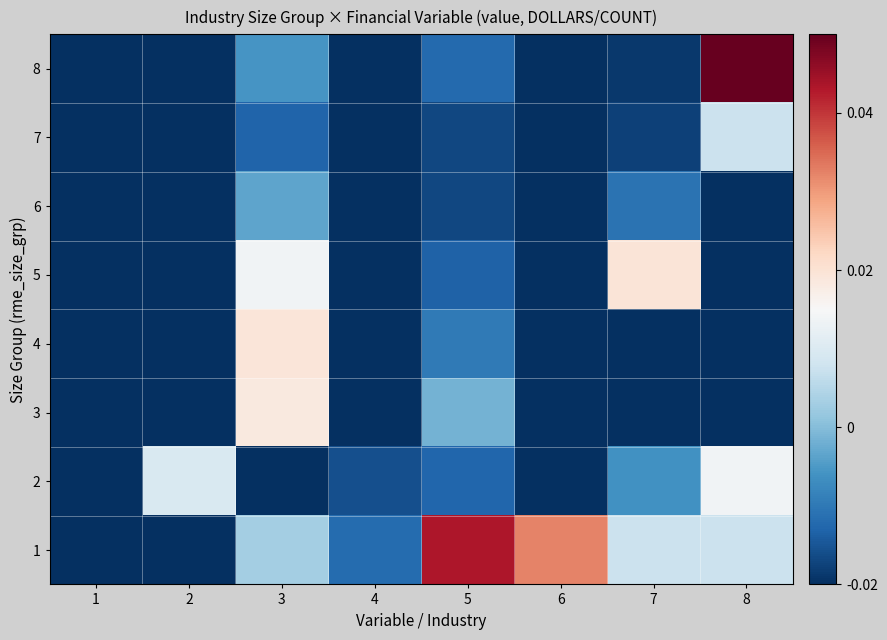

Reading right to left, extract all data points from this chart.

1: 8=0.0	7=0.0	6=0.0	5=0.0	4=-0.0	3=0.0	2=-0.0	1=-0.0
2: 8=0.0	7=-0.0	6=-0.0	5=-0.0	4=-0.0	3=-0.0	2=0.0	1=-0.0
3: 8=-0.0	7=-0.0	6=-0.0	5=-0.0	4=-0.0	3=0.0	2=-0.0	1=-0.0
4: 8=-0.0	7=-0.0	6=-0.0	5=-0.0	4=-0.0	3=0.0	2=-0.0	1=-0.0
5: 8=-0.0	7=0.0	6=-0.0	5=-0.0	4=-0.0	3=0.0	2=-0.0	1=-0.0
6: 8=-0.0	7=-0.0	6=-0.0	5=-0.0	4=-0.0	3=-0.0	2=-0.0	1=-0.0
7: 8=0.0	7=-0.0	6=-0.0	5=-0.0	4=-0.0	3=-0.0	2=-0.0	1=-0.0
8: 8=0.1	7=-0.0	6=-0.0	5=-0.0	4=-0.0	3=-0.0	2=-0.0	1=-0.0